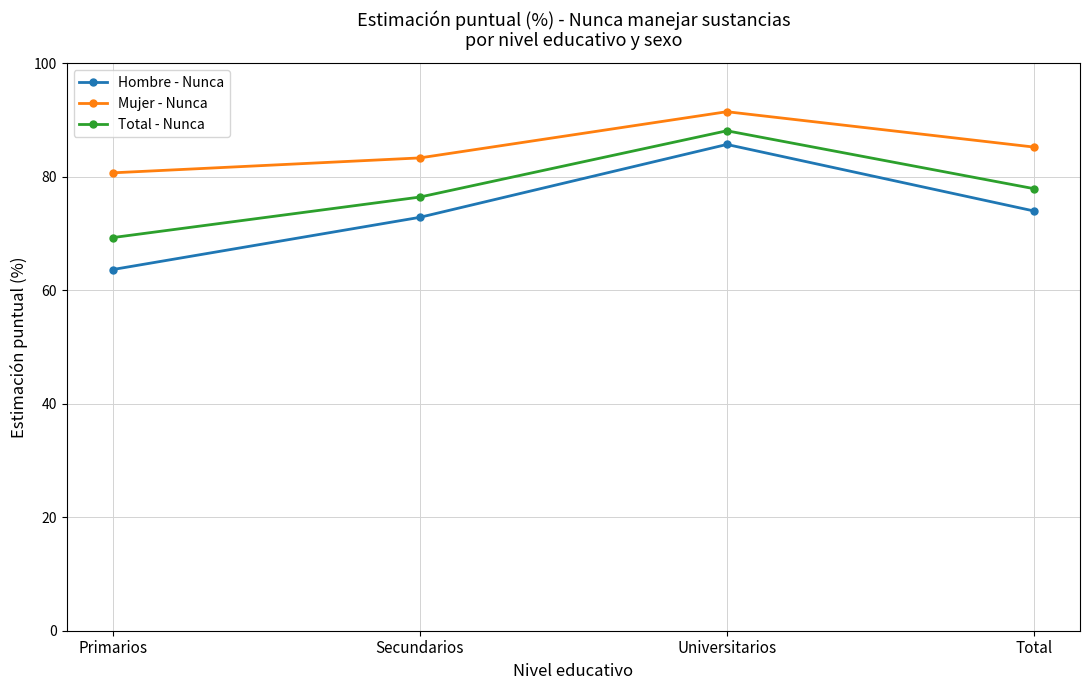

Is it true that Mujer - Nunca equals 83.3 at Secundarios?

True